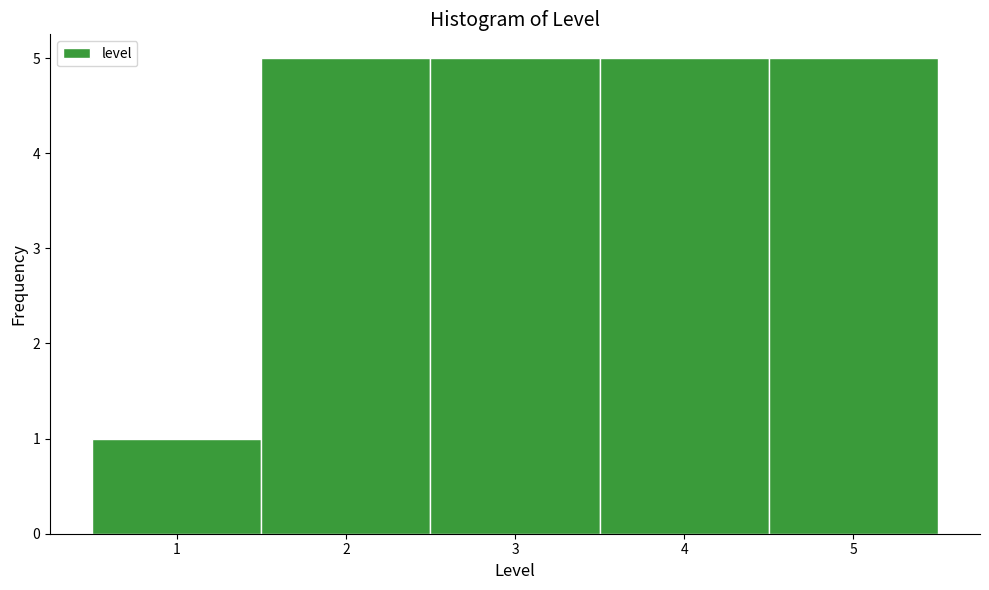

Reading left to right, list every bar in this chart as the range it spans on the x-axis followed by its height. The values are not printed on the chart, so give them approximately, as read against the axis.

0.5 to 1.5: 1
1.5 to 2.5: 5
2.5 to 3.5: 5
3.5 to 4.5: 5
4.5 to 5.5: 5